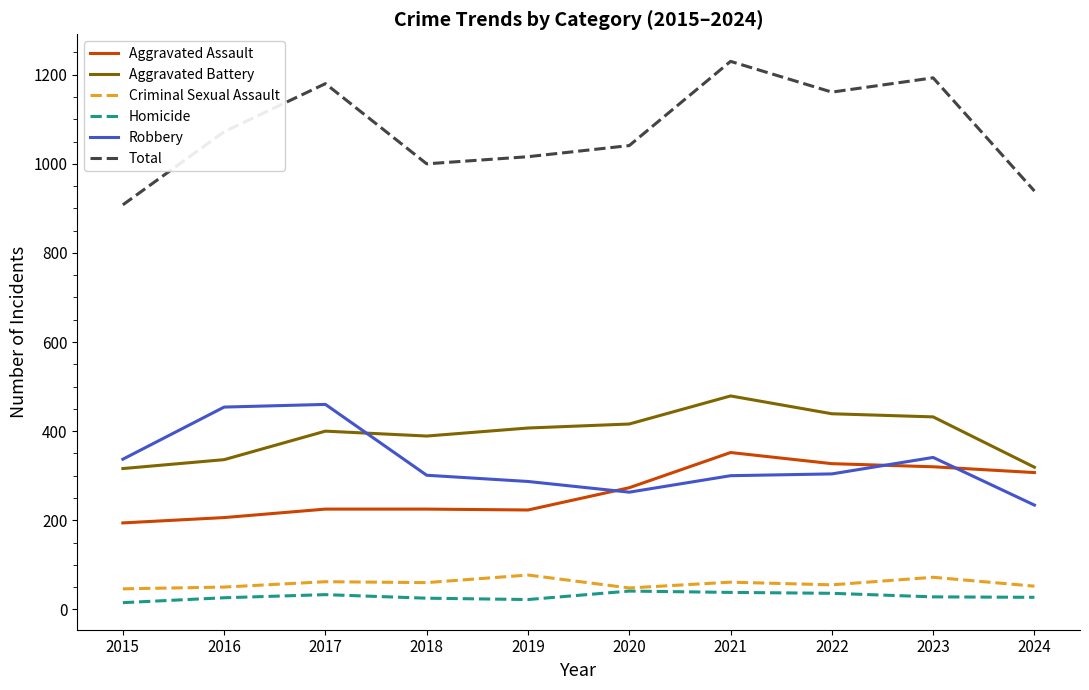

List the series in order of their peak value, lowest first.

Homicide, Criminal Sexual Assault, Aggravated Assault, Robbery, Aggravated Battery, Total